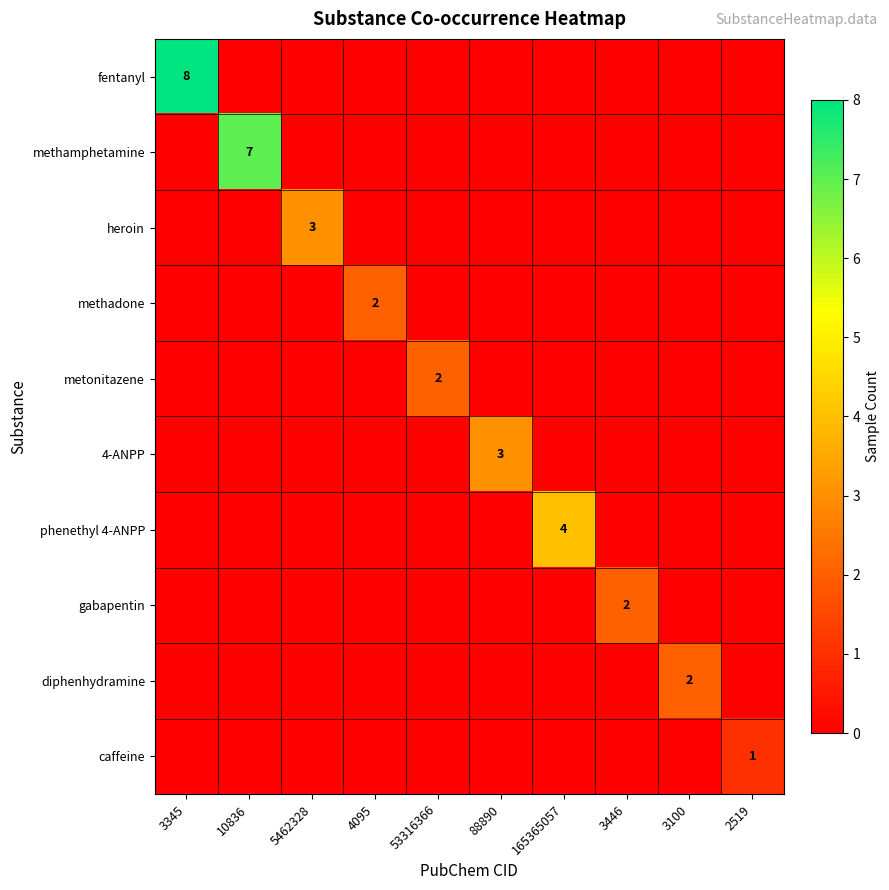

Is it true that caffeine equals 2 at 2519?

False